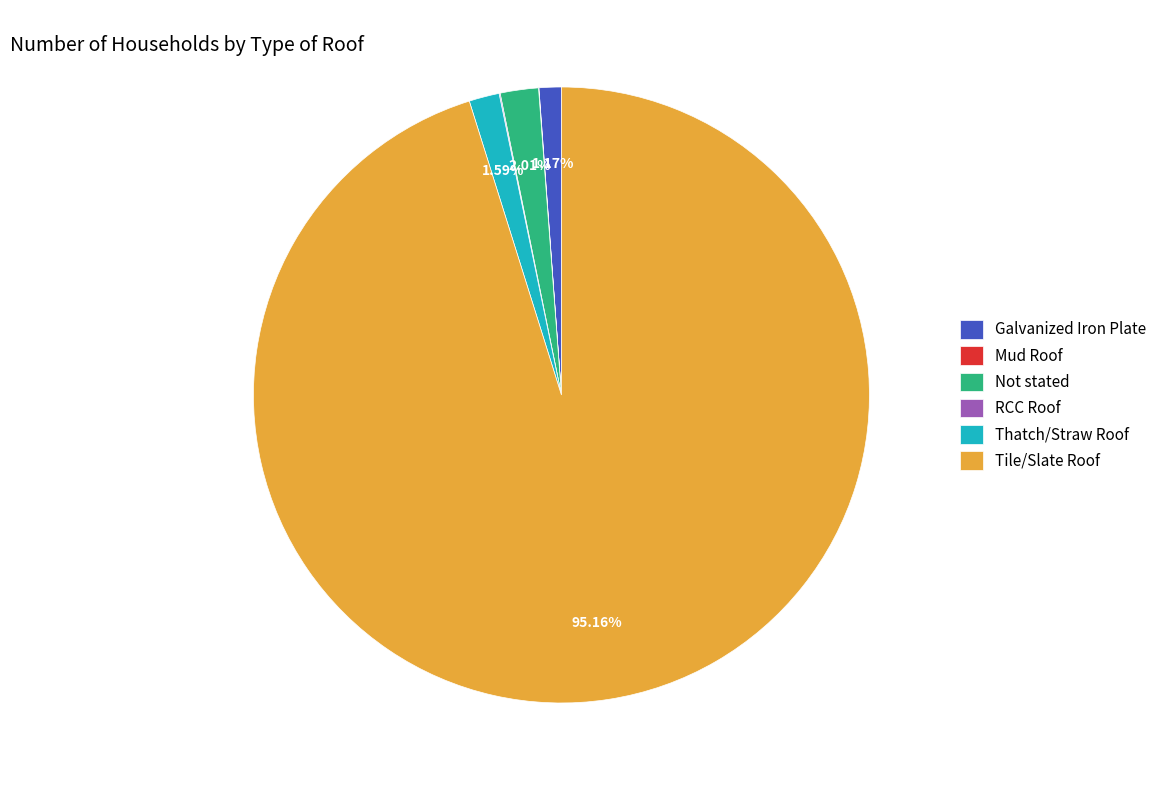

What percentage is the Galvanized Iron Plate slice, to the nearest percent?

1%